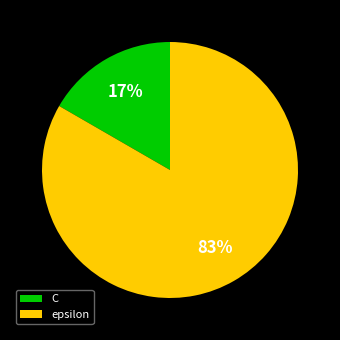

The epsilon slice represents 83% of the pie. True or false?

True